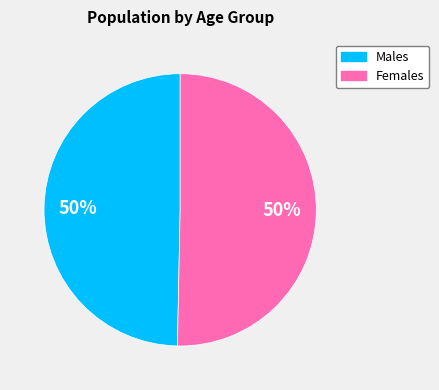

To the nearest percent, what is the average slice percentage?

50%